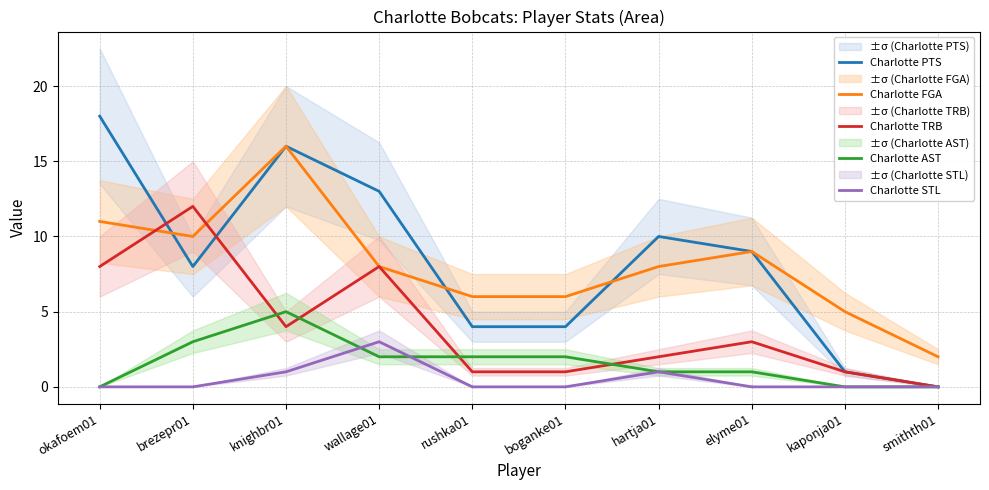

What is the label of the 2nd point from the right?

kaponja01